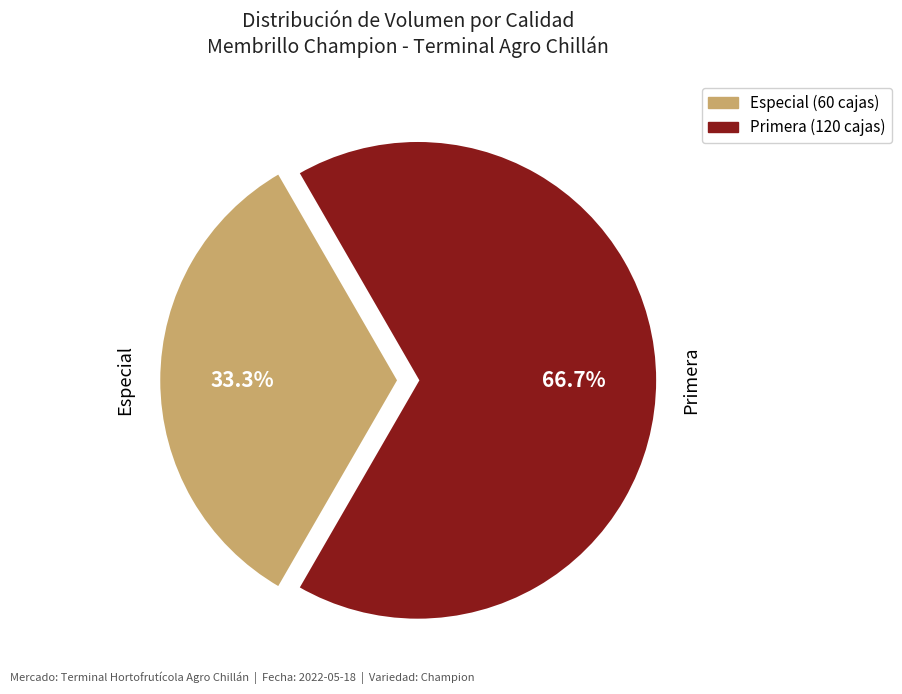

The Primera slice represents 67% of the pie. True or false?

True